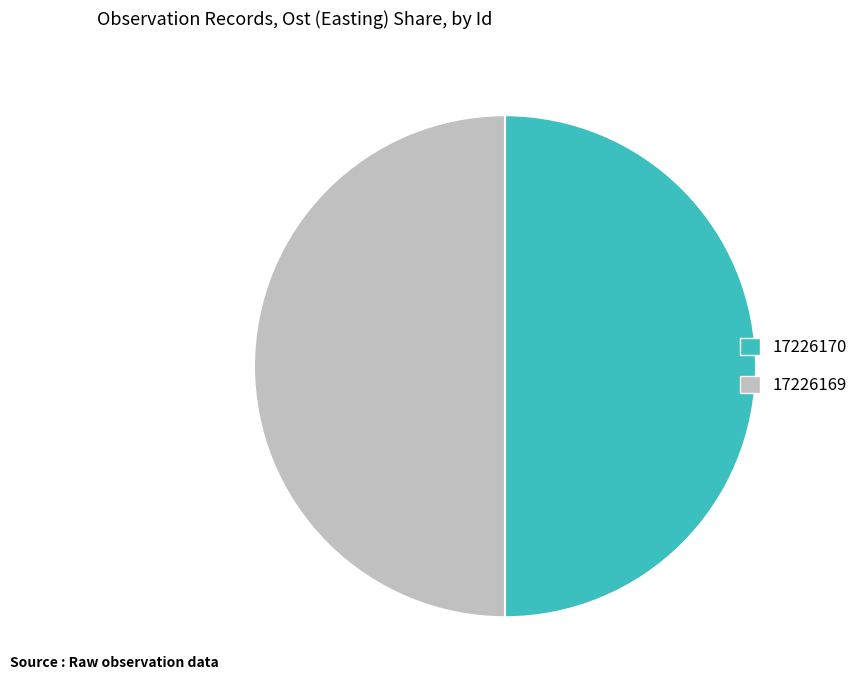

Count the number of slices in the pie.

2